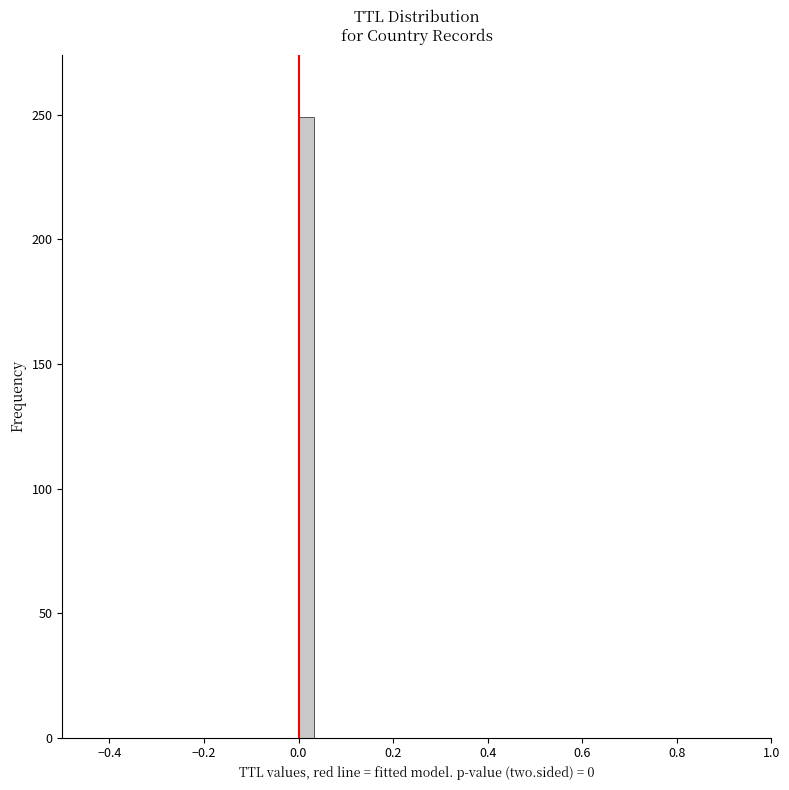

Read against the x-axis, roughly where is the centre of the tallest bar?

0.02